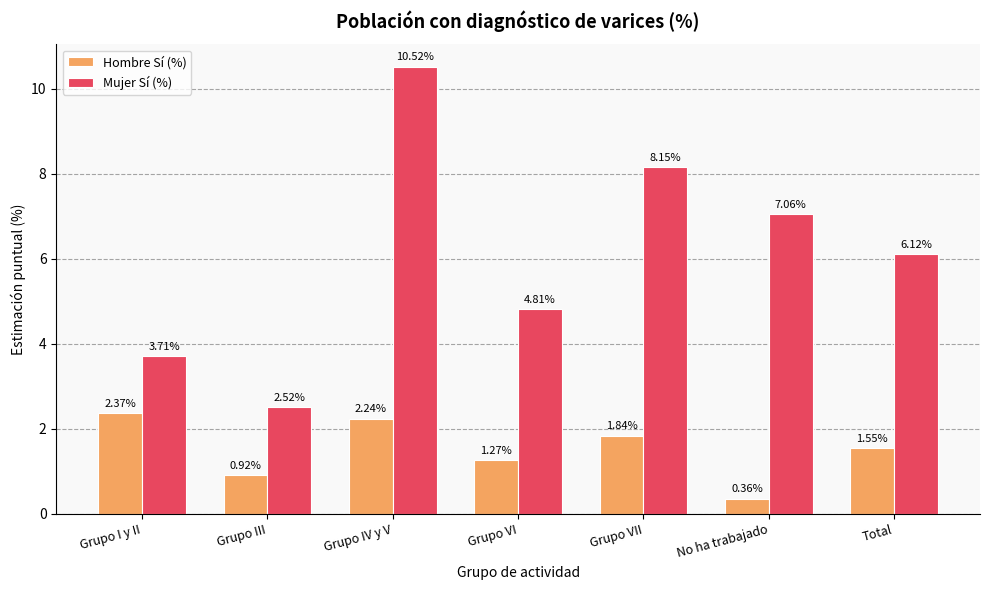

Which series has the widest spread of values?

Mujer Sí (%)